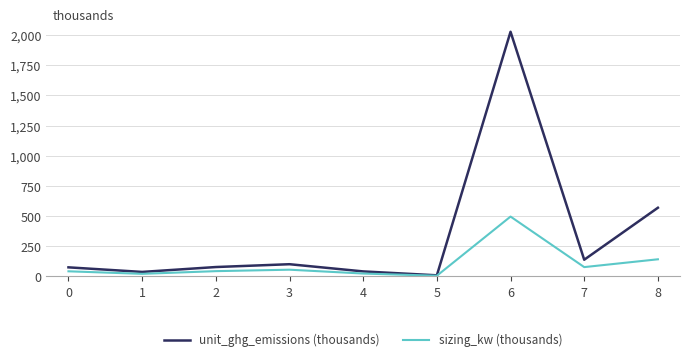

At which category is the sum across all series the highest?

6